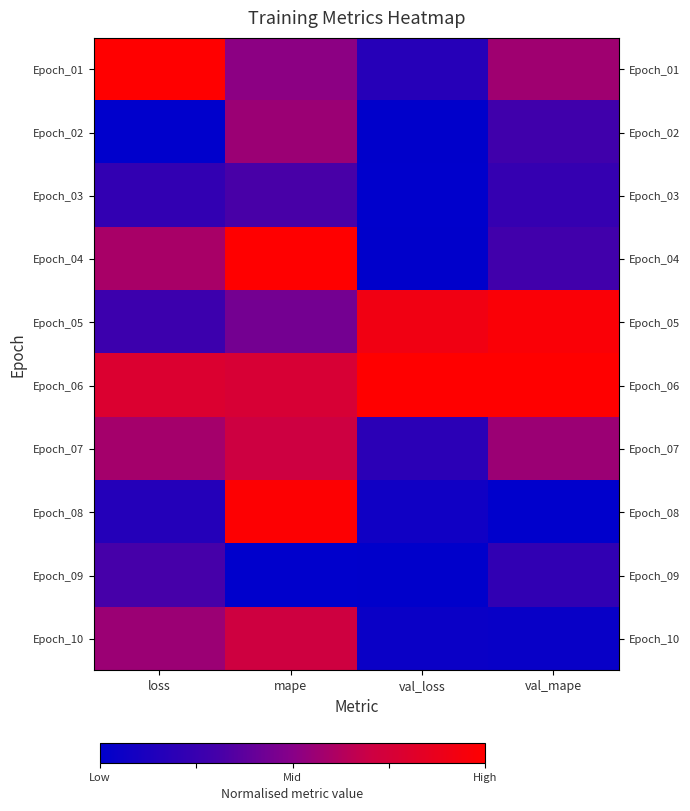

Reading left to right, extract all data points from this chart.

Epoch_01: loss=1.0	mape=0.5	val_loss=0.2	val_mape=0.6
Epoch_02: loss=0.0	mape=0.6	val_loss=0.0	val_mape=0.3
Epoch_03: loss=0.2	mape=0.3	val_loss=0.0	val_mape=0.2
Epoch_04: loss=0.6	mape=1.0	val_loss=0.0	val_mape=0.3
Epoch_05: loss=0.3	mape=0.4	val_loss=0.9	val_mape=1.0
Epoch_06: loss=0.8	mape=0.8	val_loss=1.0	val_mape=1.0
Epoch_07: loss=0.6	mape=0.7	val_loss=0.2	val_mape=0.6
Epoch_08: loss=0.2	mape=1.0	val_loss=0.1	val_mape=0.0
Epoch_09: loss=0.3	mape=0.0	val_loss=0.0	val_mape=0.2
Epoch_10: loss=0.6	mape=0.7	val_loss=0.0	val_mape=0.0